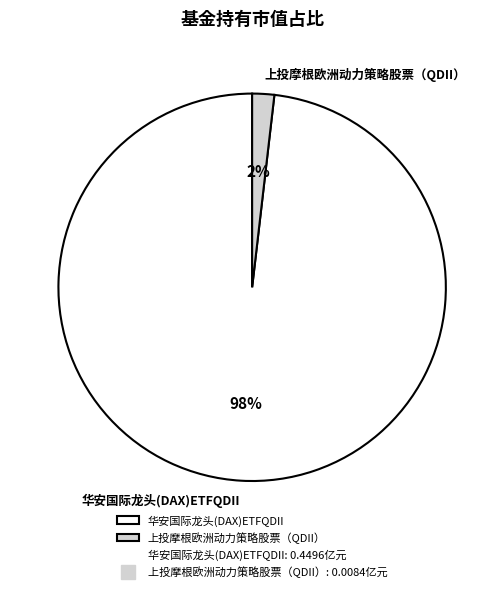

True or false: 华安国际龙头(DAX)ETFQDII accounts for 98% of the total.

True